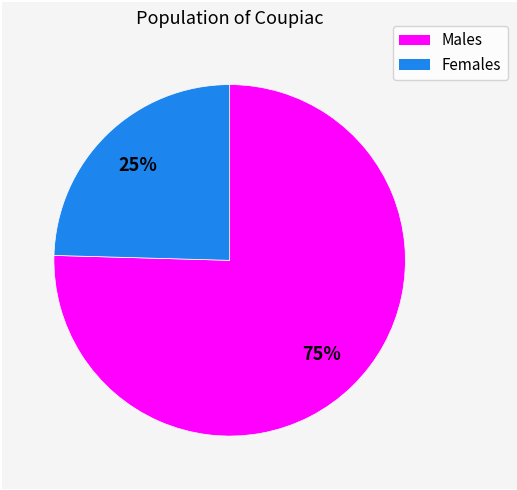

To the nearest percent, what is the average slice percentage?

50%